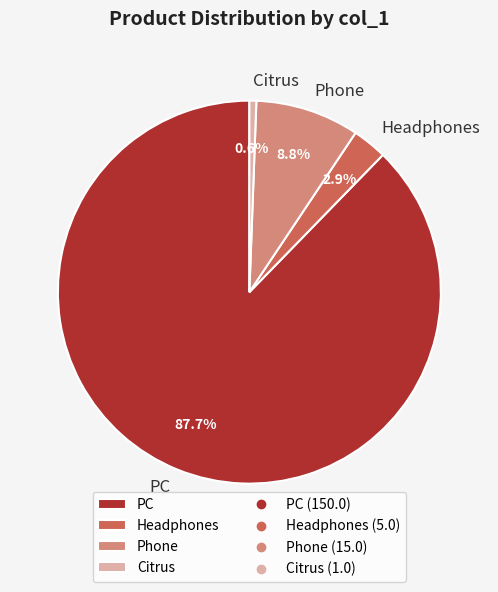

To the nearest percent, what percentage of the pie is Phone?

9%